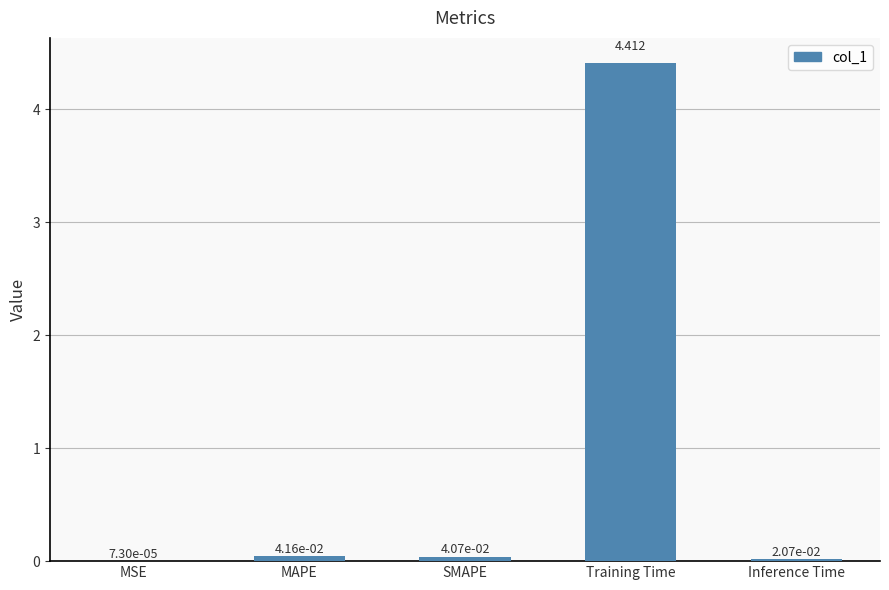

Which category has the highest value across all series?

Training Time